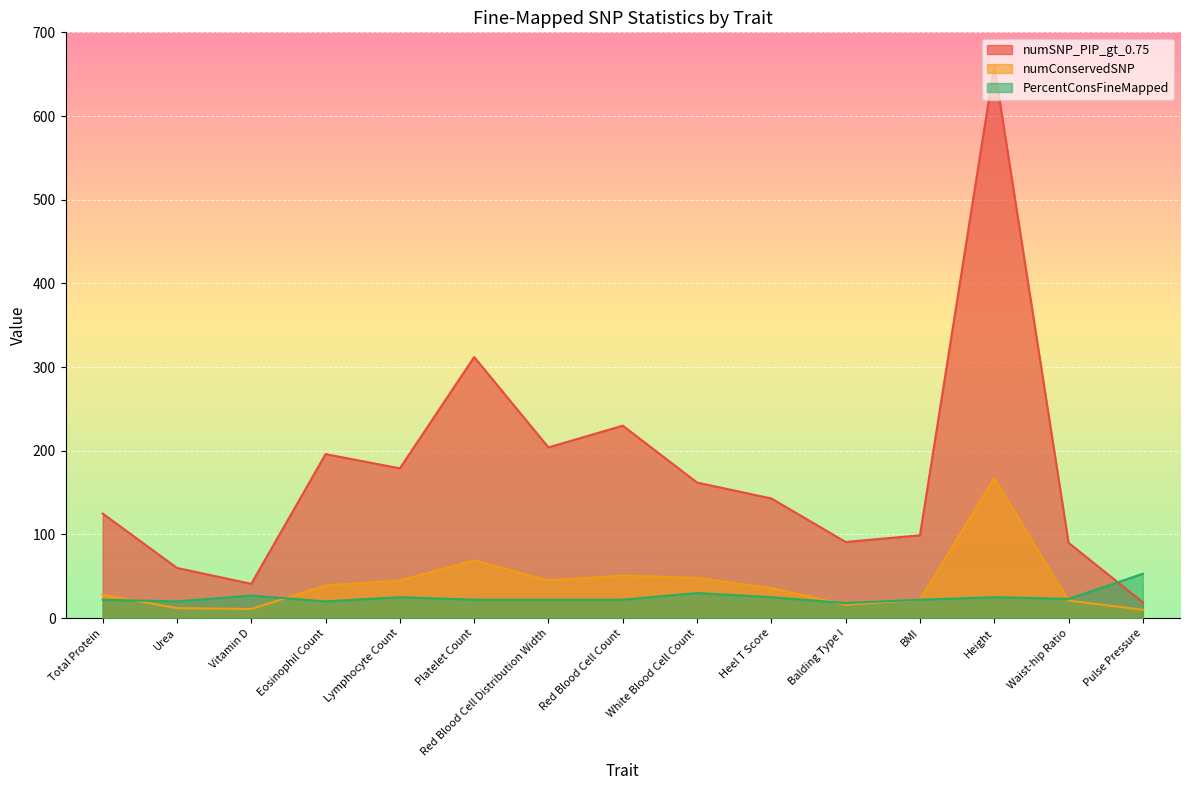

Between which two adjacent categories do PercentConsFineMapped and numSNP_PIP_gt_0.75 first intersect?

Waist-hip Ratio and Pulse Pressure